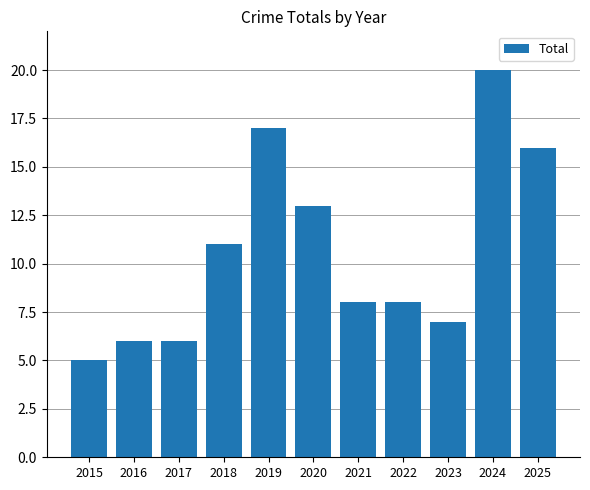

Approximately how many times larger is the value at 2025 compared to 2019?

0.9